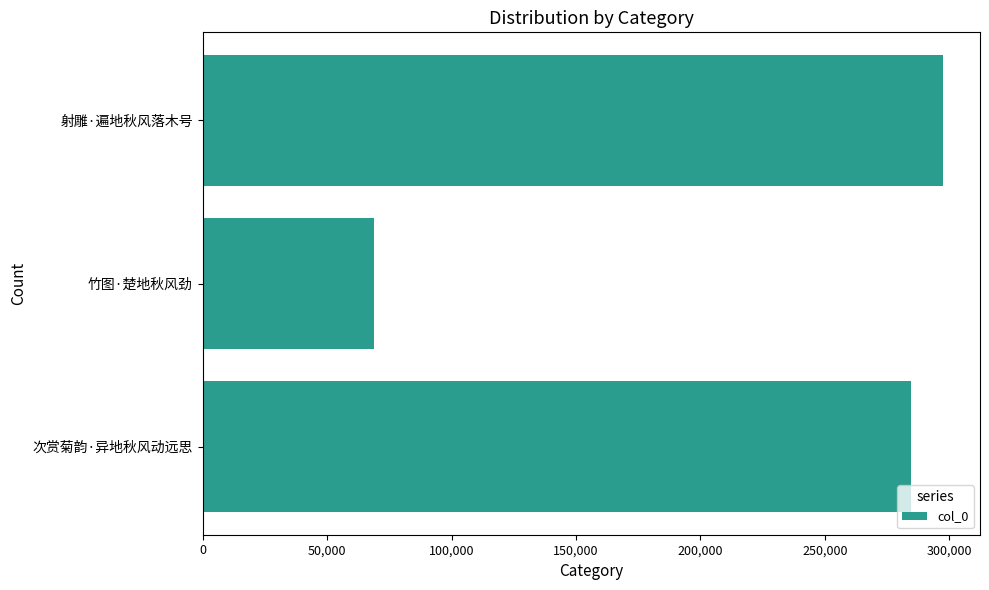

The chart shows a value of 106871 at 竹图·楚地秋风劲. True or false?

False